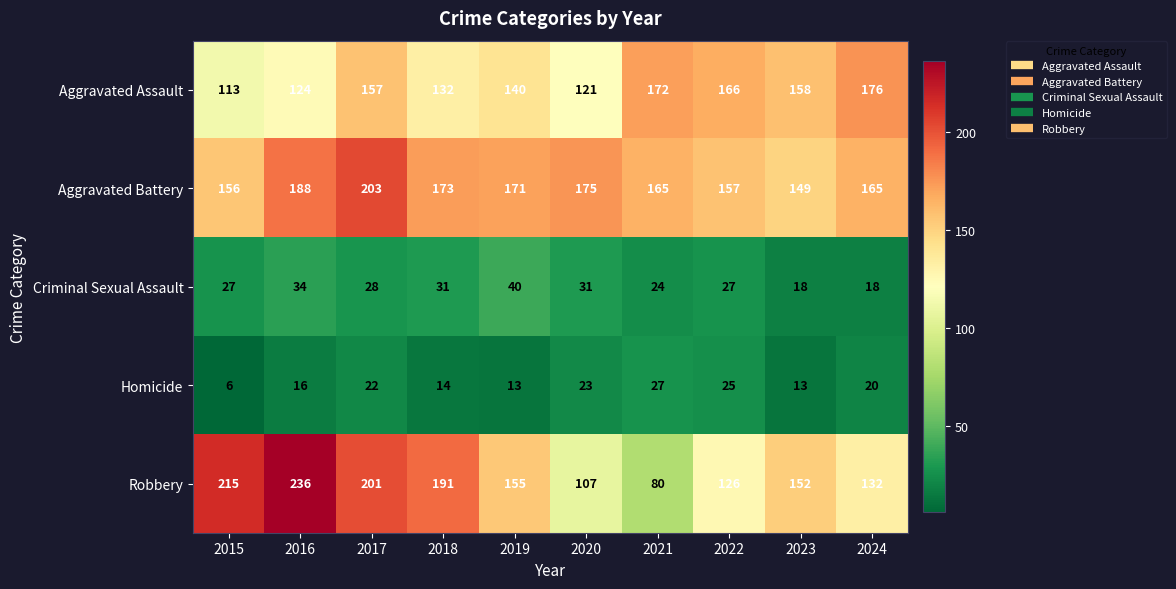

What is the sum of all Homicide values?

179